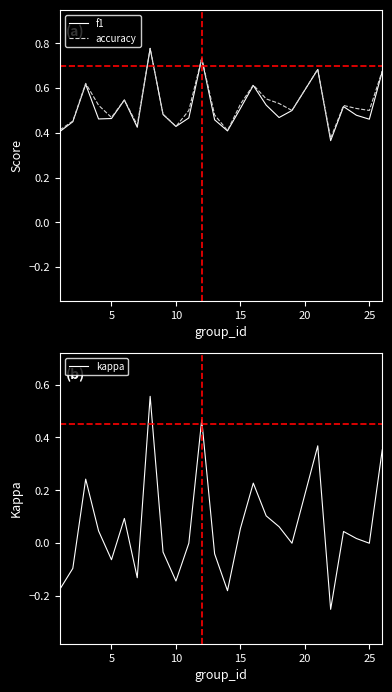

The value of f1 at 5 is 0.2. True or false?

False